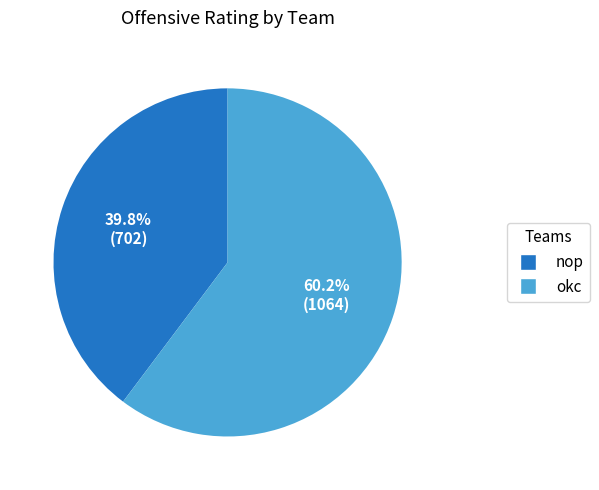

Between okc and nop, which is larger?

okc